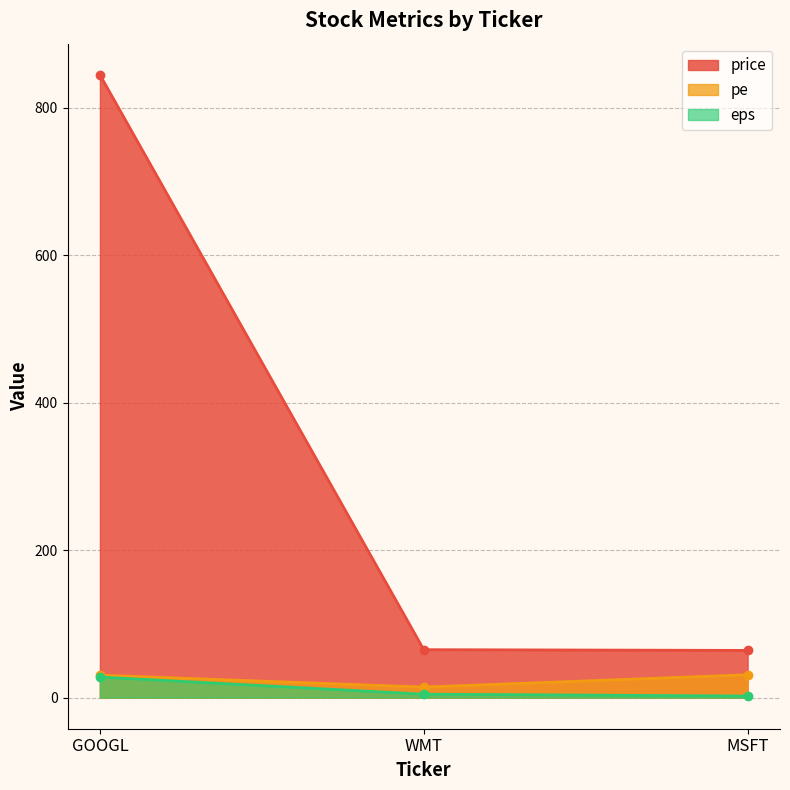

True or false: eps has a value of 1.8 at WMT.

False